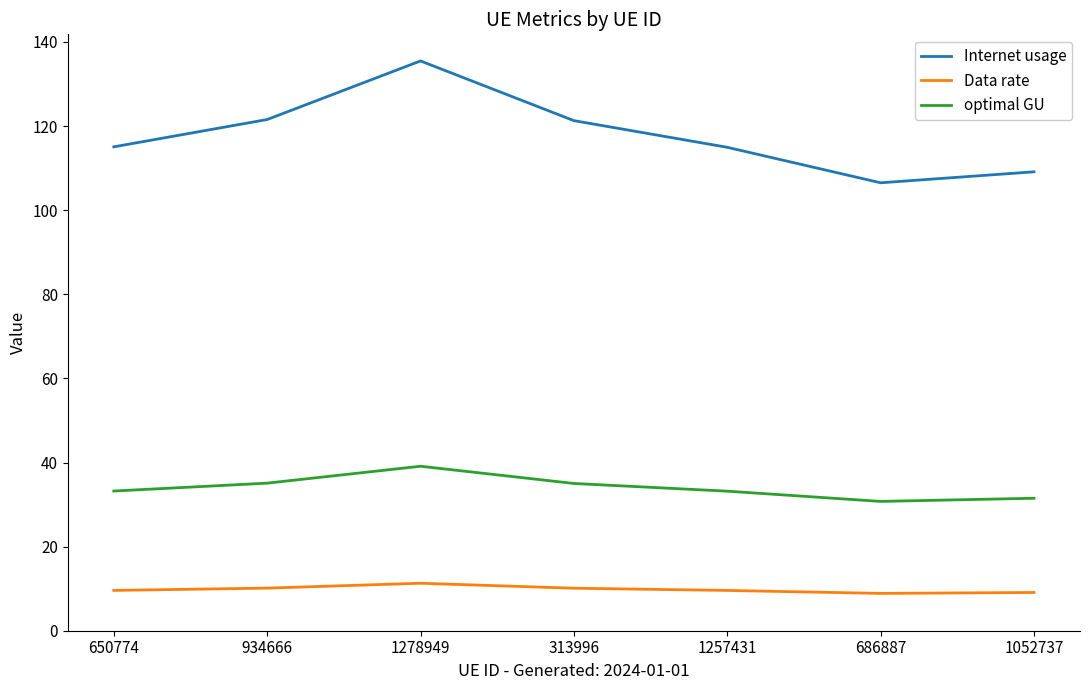

The value of Data rate at 313996 is 16.9. True or false?

False